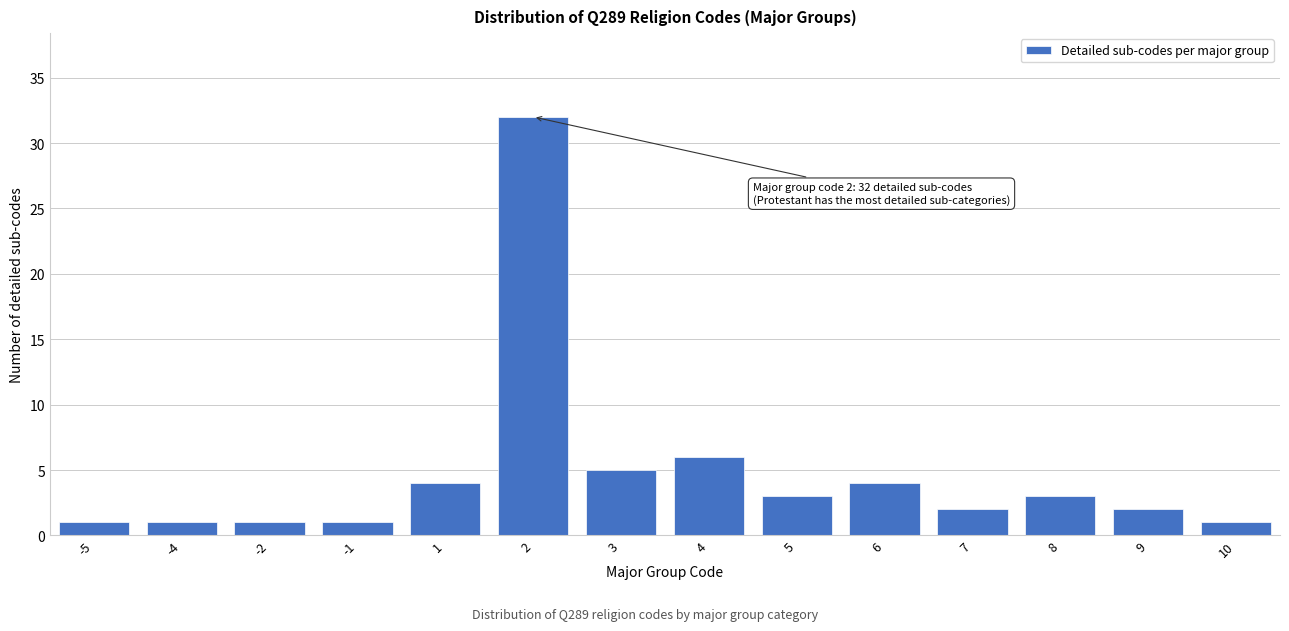

Reading left to right, list all the values displayed in this chart.

1	1	1	1	4	32	5	6	3	4	2	3	2	1